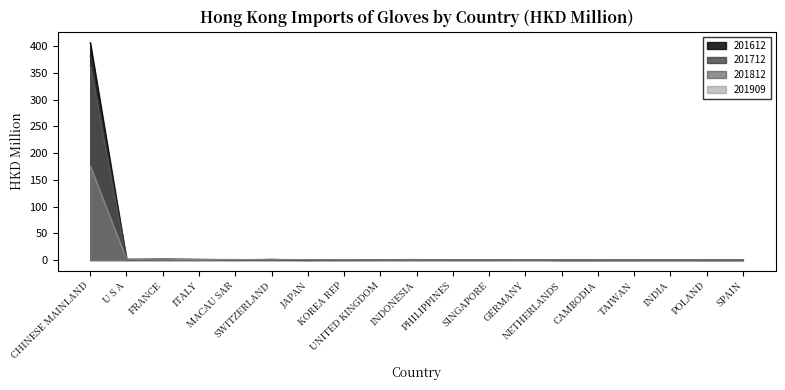

What are all the series names shown in the legend?

201612, 201712, 201812, 201909